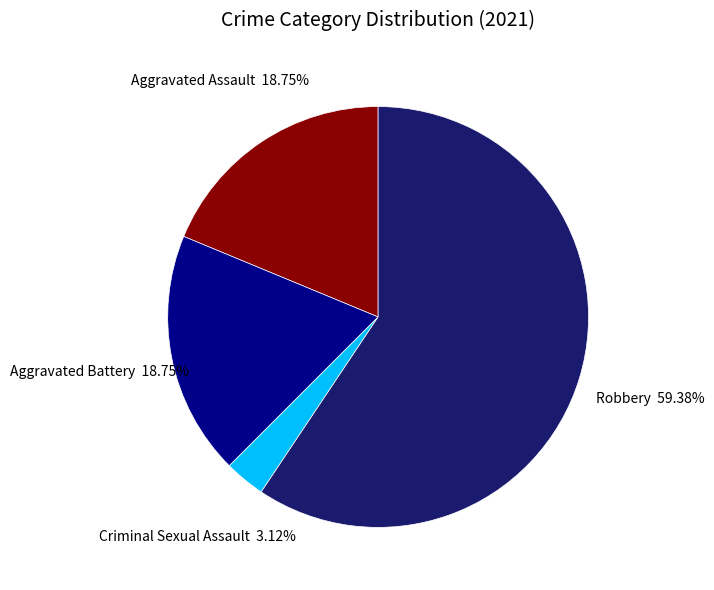

Which has a higher value, Aggravated Battery or Criminal Sexual Assault?

Aggravated Battery